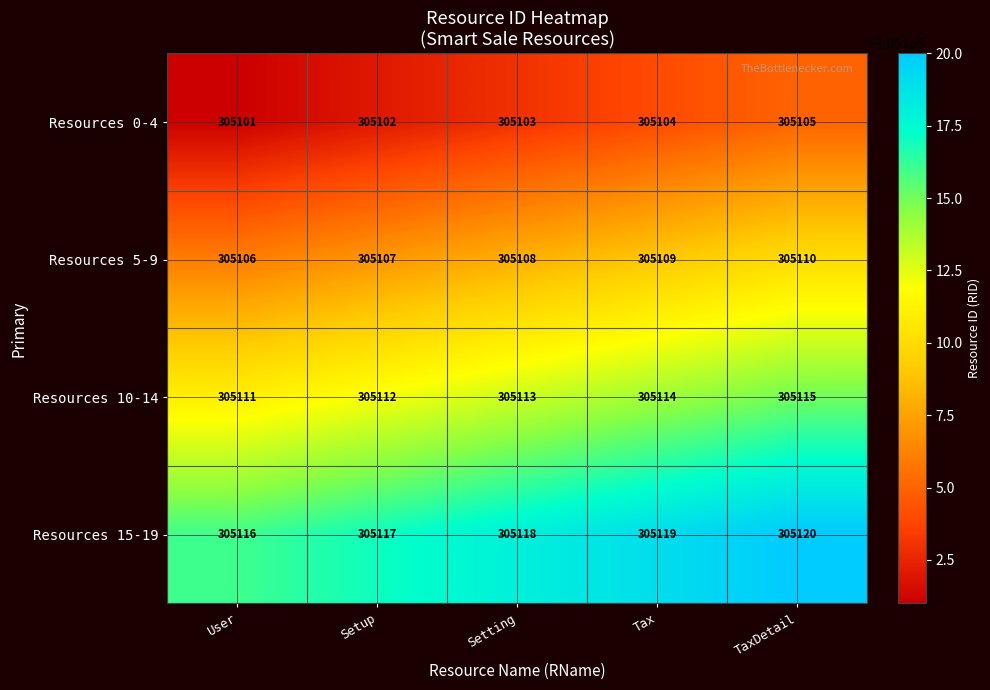

What is the sum of the Resources 15-19 values at TaxDetail and User?

610236